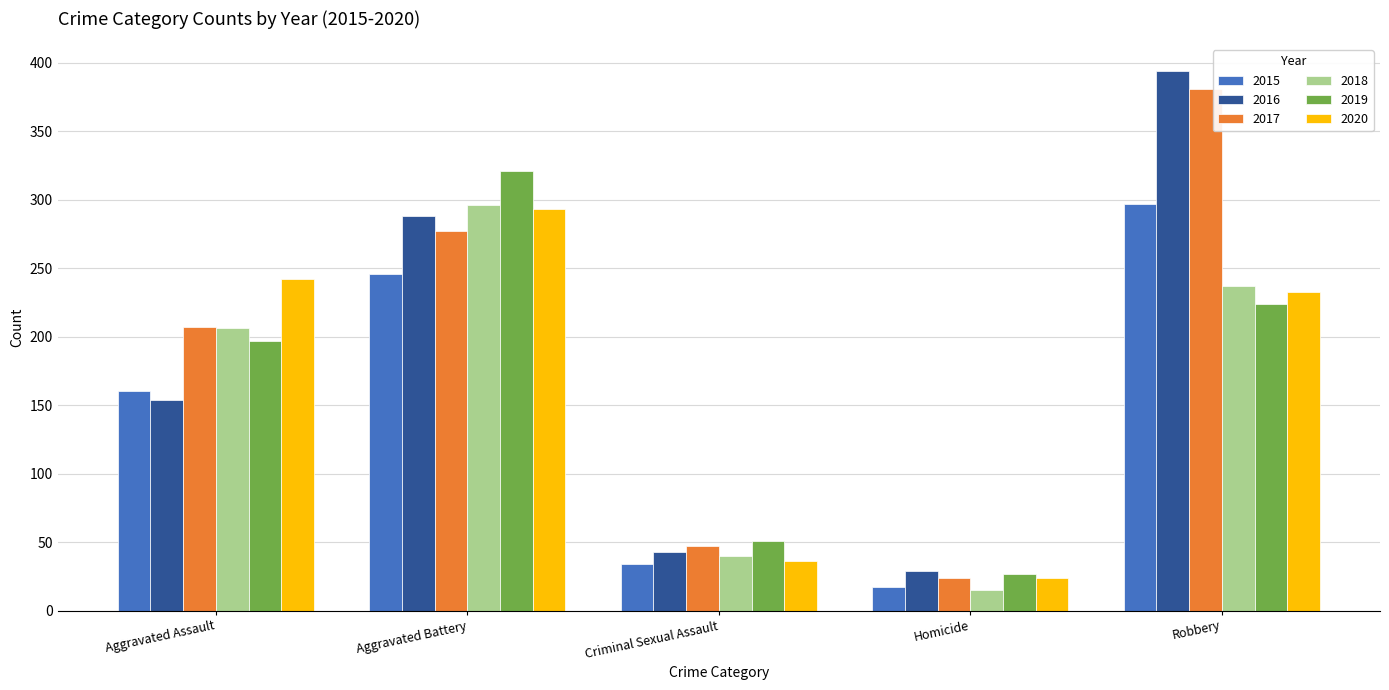

Which series changed the most between Homicide and Robbery?

2016